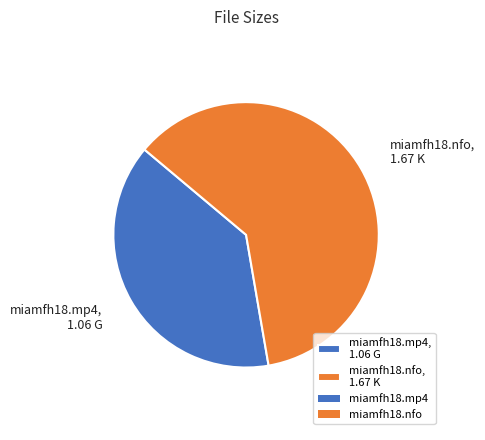

Approximately how many times larger is the value at miamfh18.mp4 compared to miamfh18.nfo?

0.6